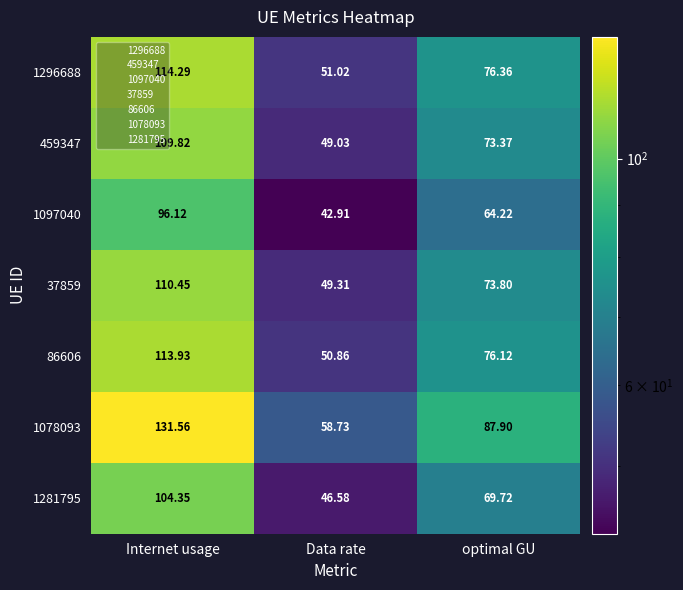

At which label does 459347 first exceed 73?

Internet usage